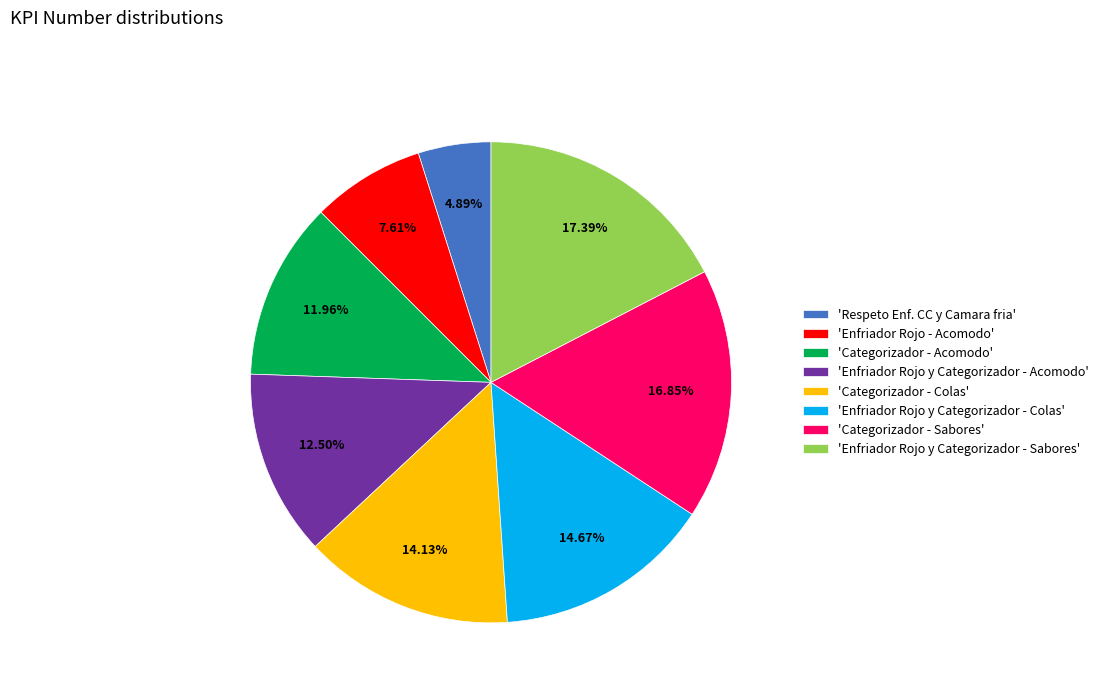

Does 'Enfriador Rojo - Acomodo' represent more than half of the total?

No